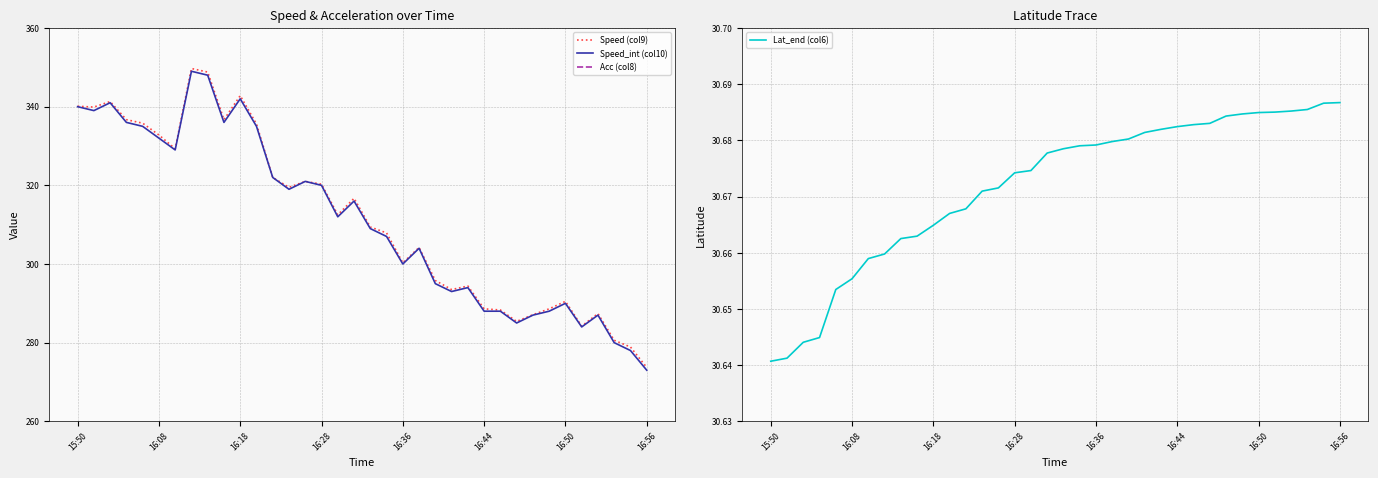

Which category has the highest value in the Acc (col8) series?

15:50